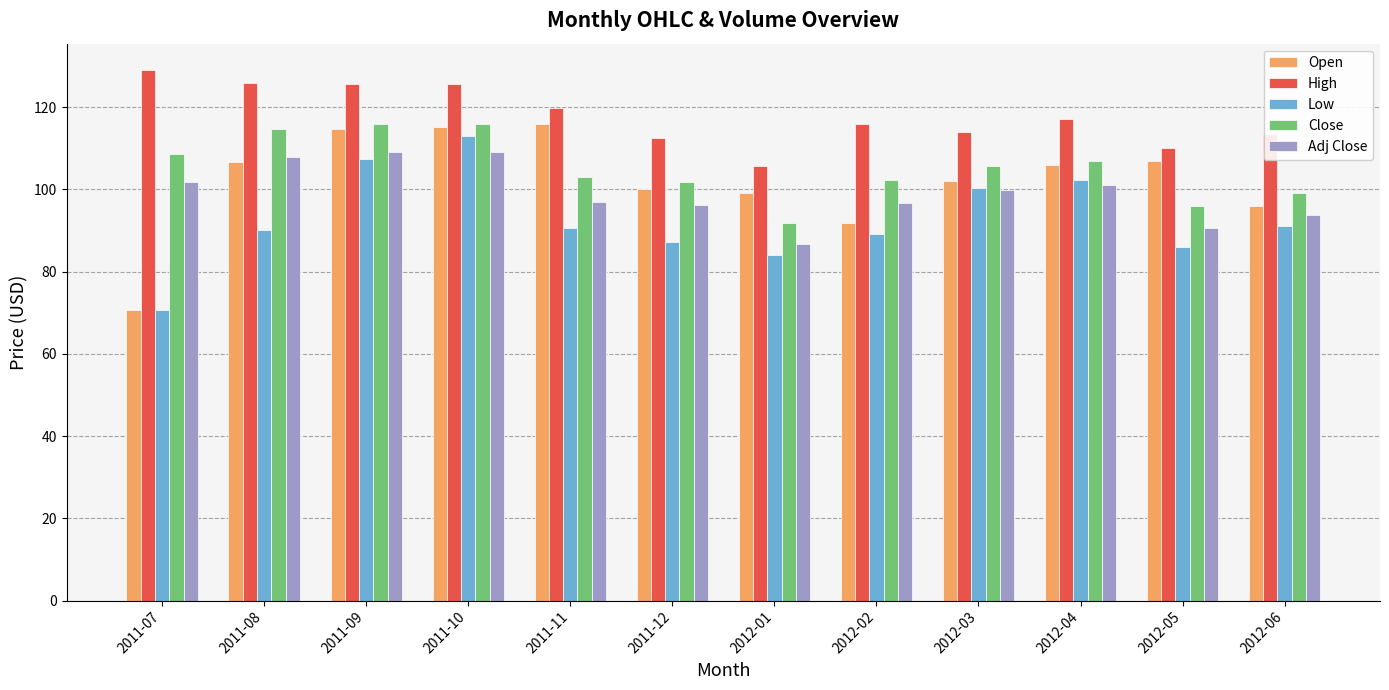

The Close series shows 105.7 at 2012-03. True or false?

True